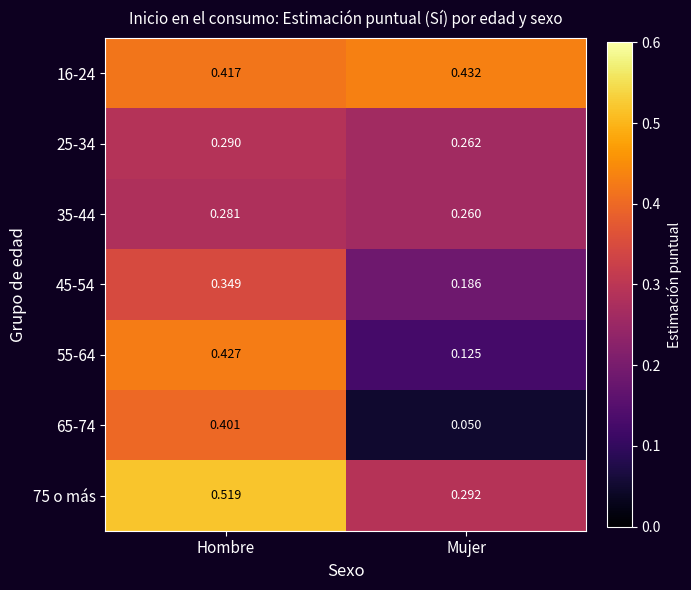

What is the total value across all series at Mujer?

1.6